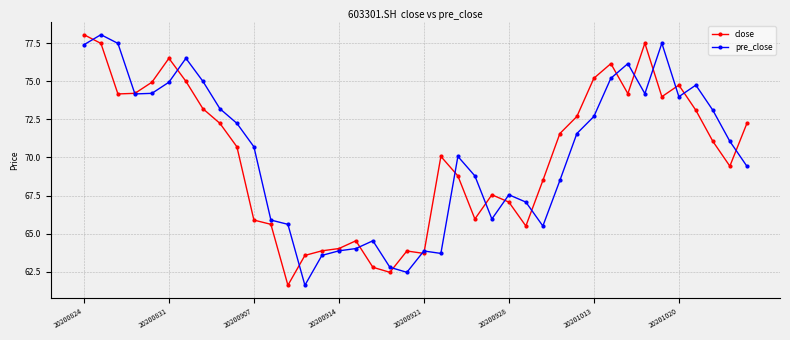

How many intersections are there between pre_close and close?

18